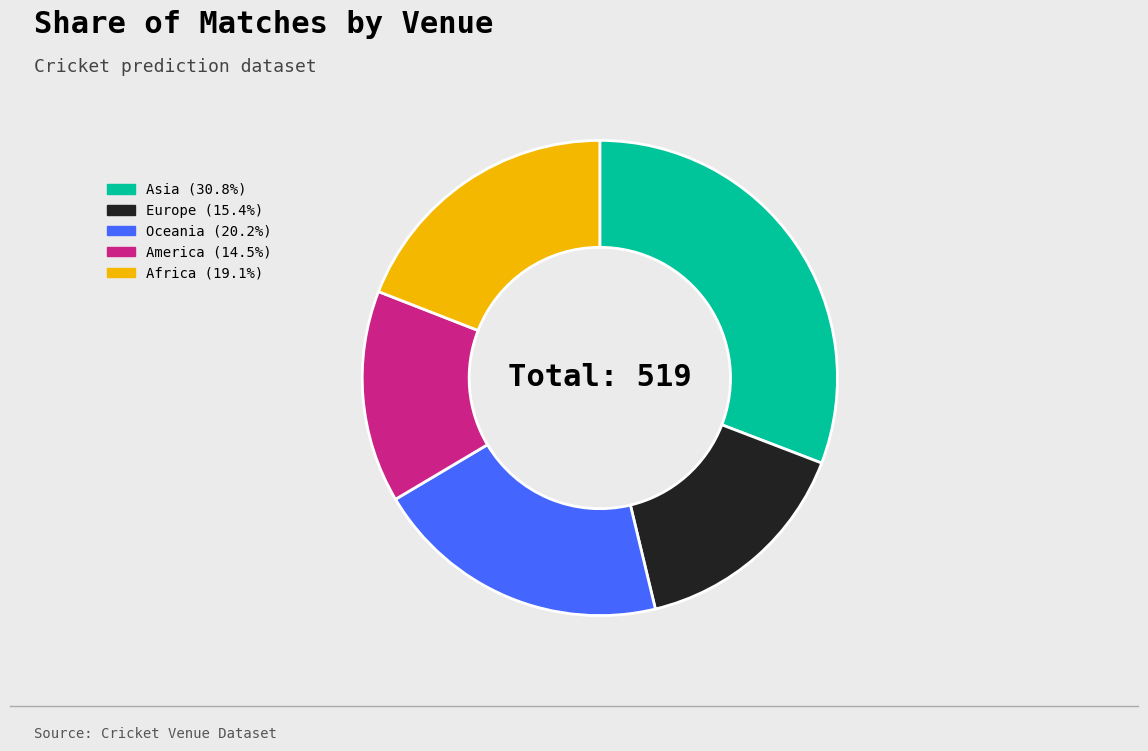

Combined, do Asia and Europe account for over 50%?

No